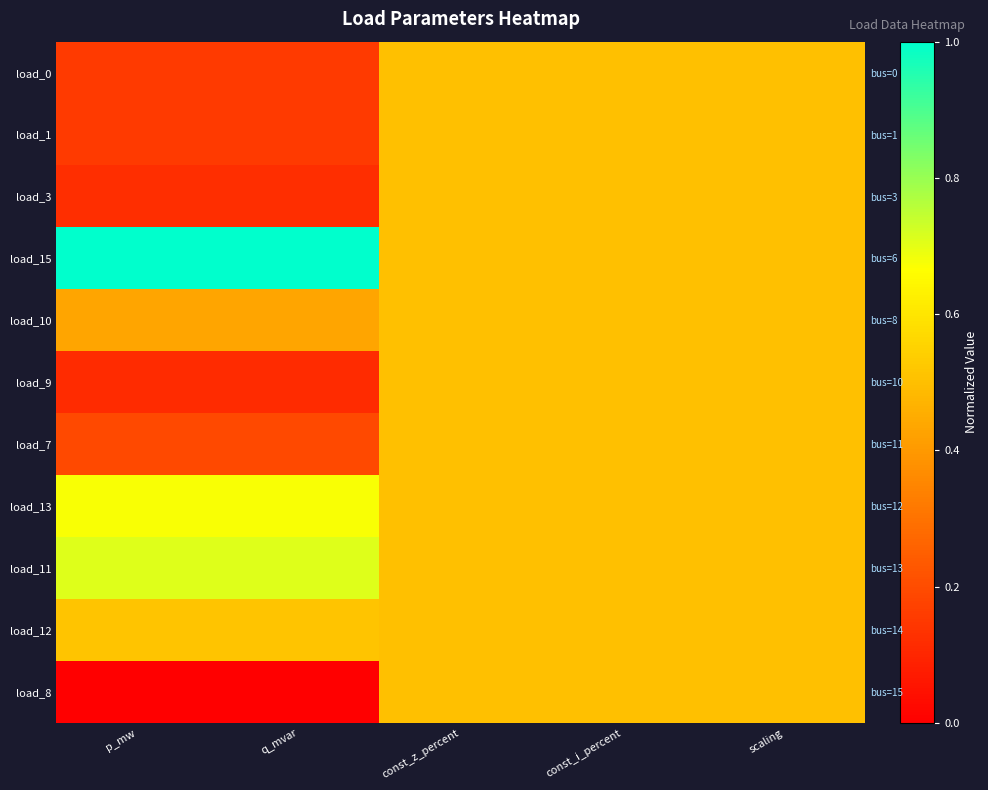

The load_12 series shows 0.9 at const_z_percent. True or false?

False